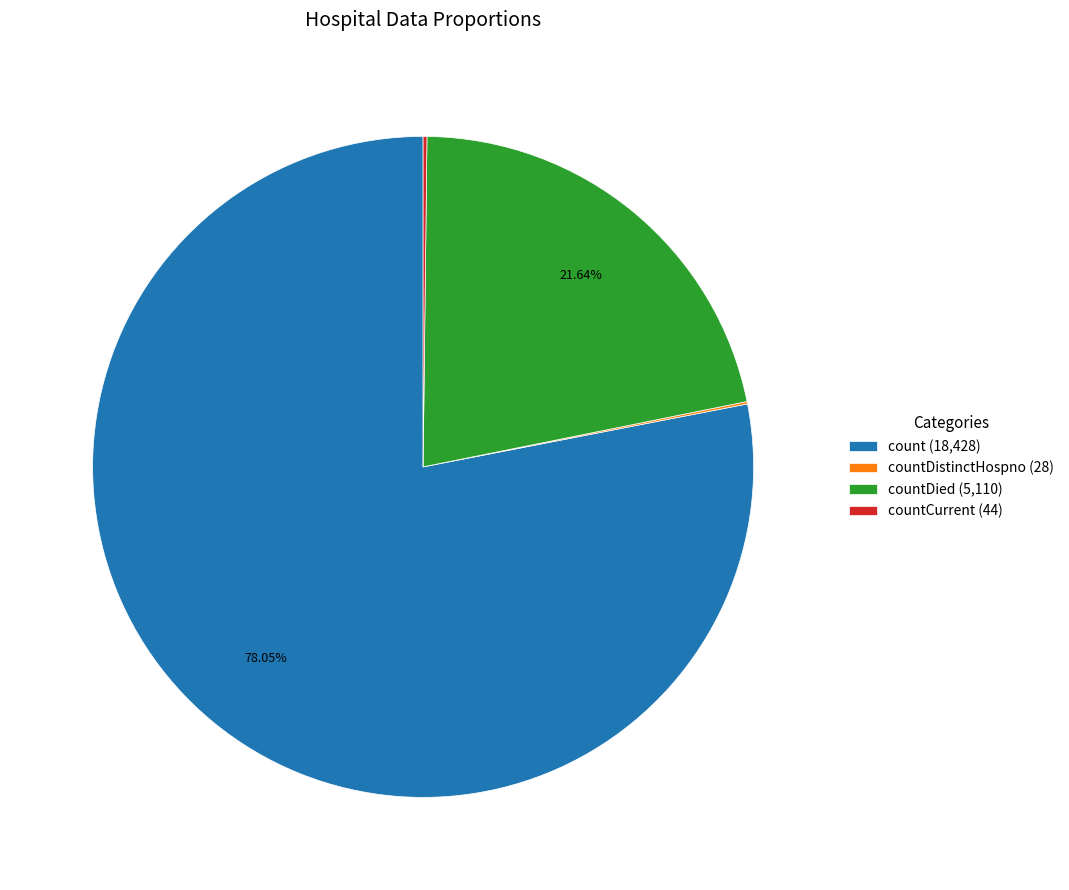

Is there any slice that represents more than half of the pie?

Yes